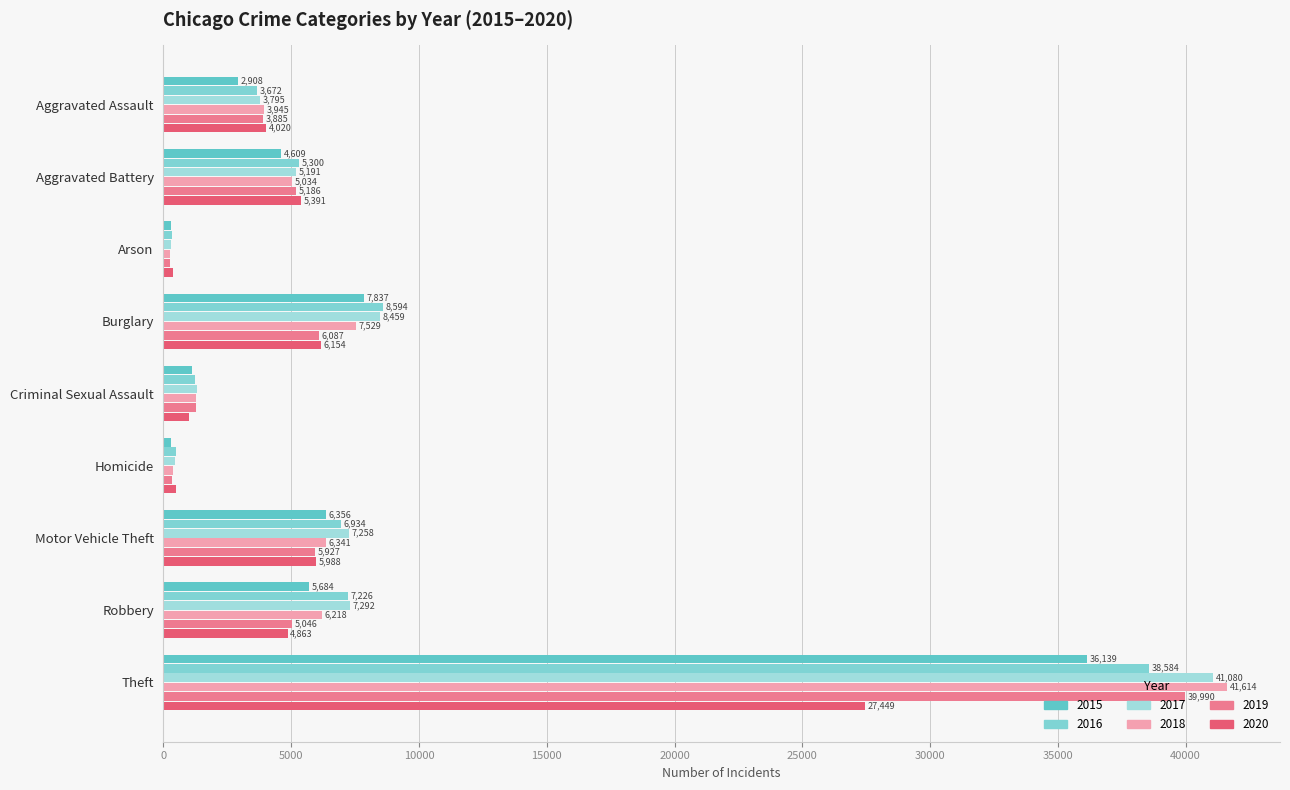

How many categories are shown in the chart?

9